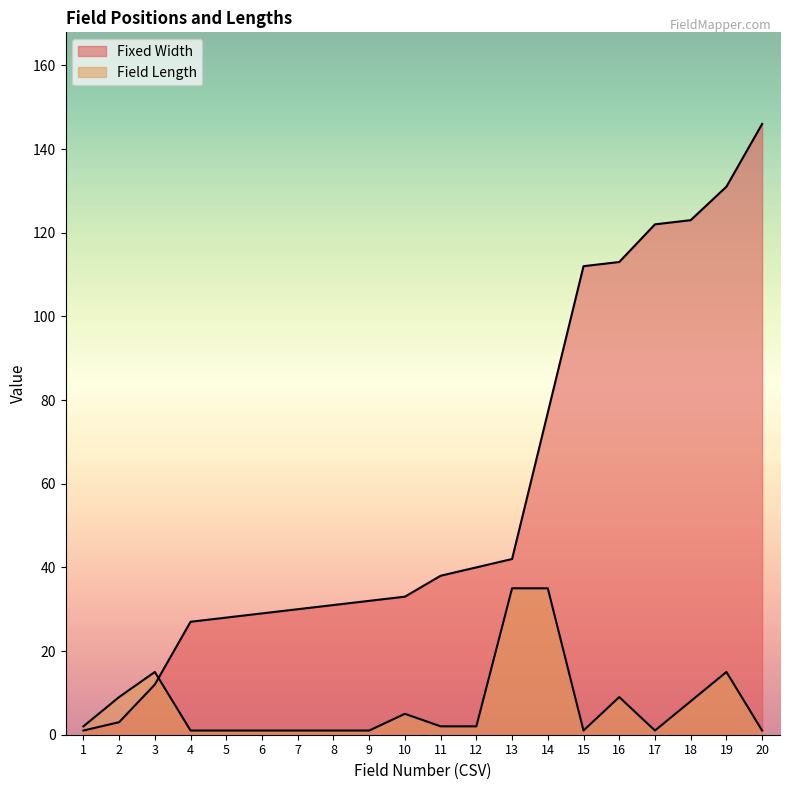

Where is Field Length nearest to the value 18?

3